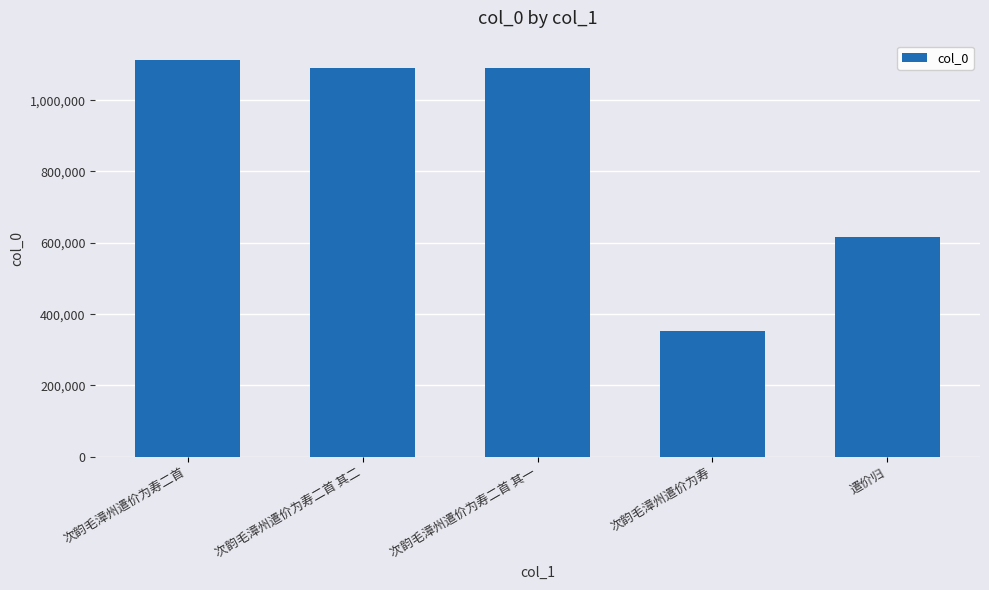

True or false: the data shows 341854 at 次韵毛漳州遣价为寿二首 其一.

False